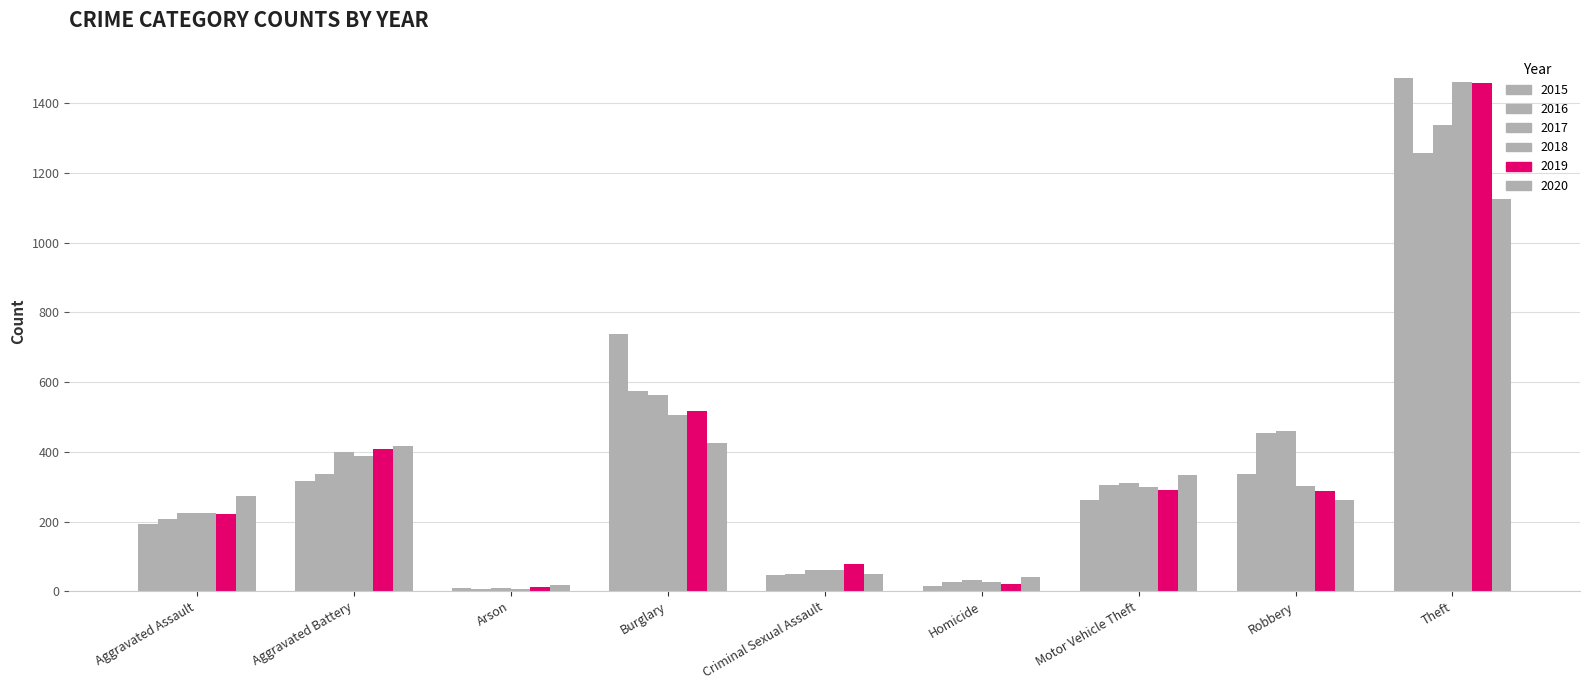

How many distinct data groups are displayed?

6